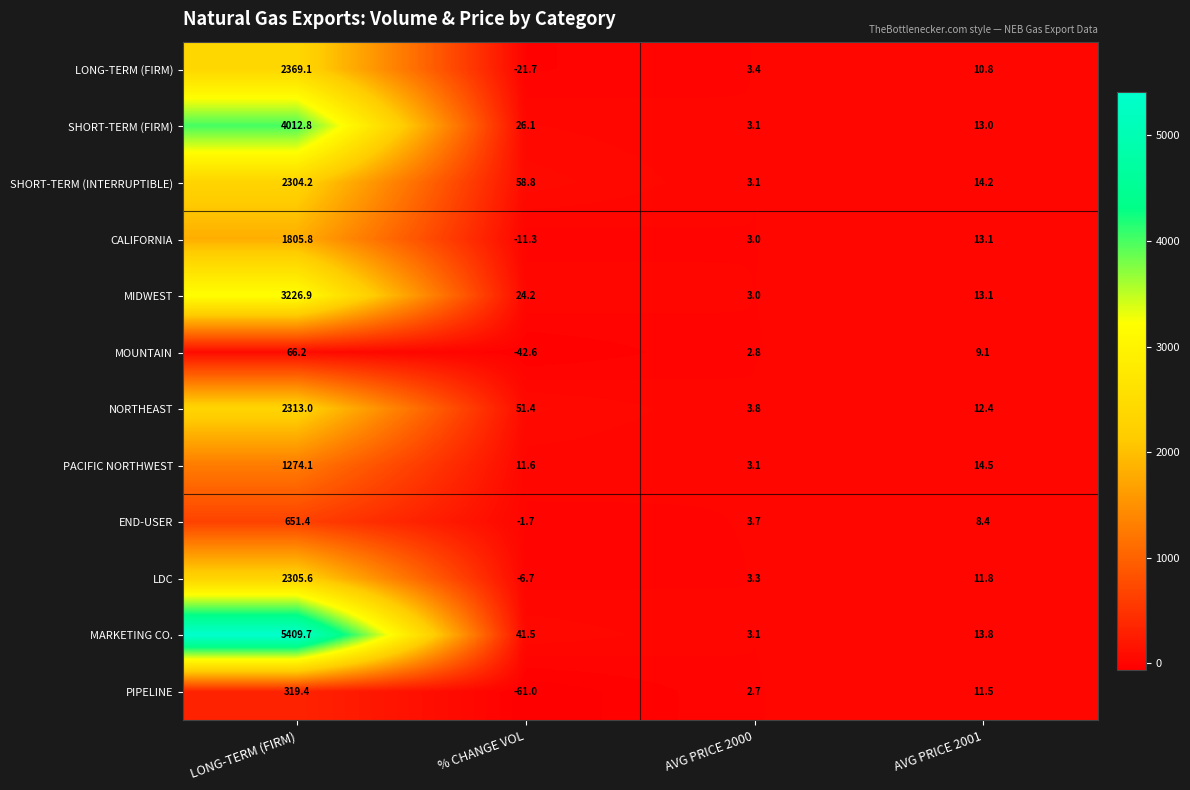

What is the difference between the second highest and second lowest values in the NORTHEAST series?

39.0